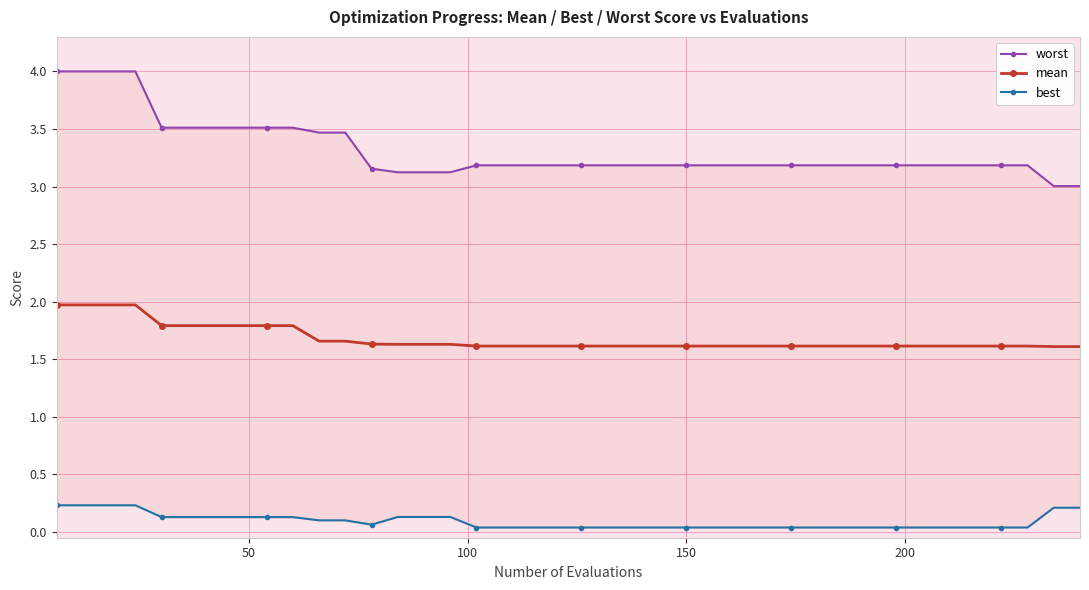

True or false: worst and best cross at least once.

False